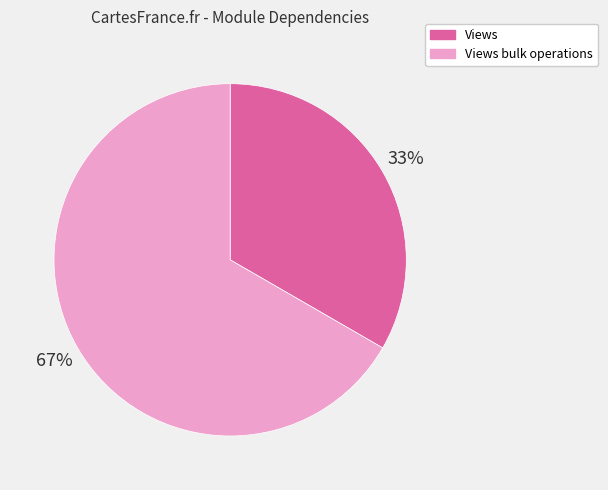

Does Views represent more than half of the total?

No